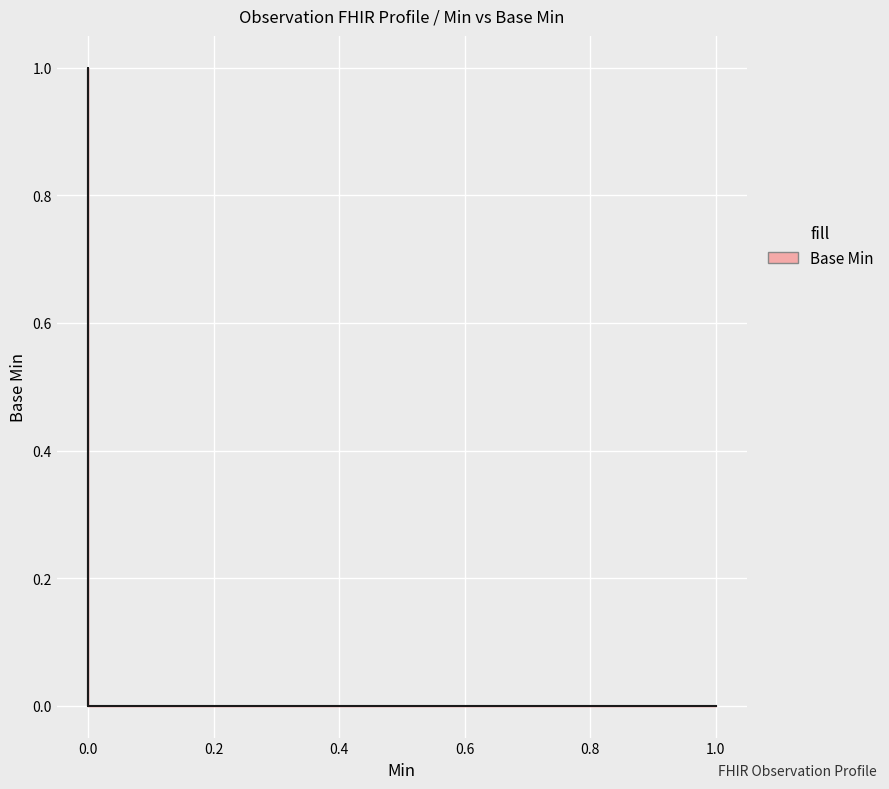

Reading left to right, transcribe all the data shown in this chart.

0	0	0	0	0	0	0	0	0	0	0	0	0	0	0	0	1	1	0	0